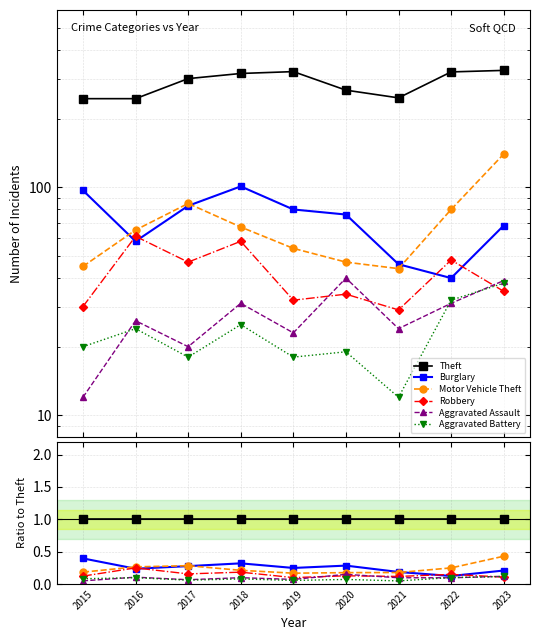

Reading left to right, extract all data points from this chart.

Theft: 2015=1.0	2016=1.0	2017=1.0	2018=1.0	2019=1.0	2020=1.0	2021=1.0	2022=1.0	2023=1.0
Burglary: 2015=0.4	2016=0.2	2017=0.3	2018=0.3	2019=0.2	2020=0.3	2021=0.2	2022=0.1	2023=0.2
Motor Vehicle Theft: 2015=0.2	2016=0.3	2017=0.3	2018=0.2	2019=0.2	2020=0.2	2021=0.2	2022=0.2	2023=0.4
Robbery: 2015=0.1	2016=0.2	2017=0.2	2018=0.2	2019=0.1	2020=0.1	2021=0.1	2022=0.1	2023=0.1
Aggravated Assault: 2015=0.0	2016=0.1	2017=0.1	2018=0.1	2019=0.1	2020=0.1	2021=0.1	2022=0.1	2023=0.1
Aggravated Battery: 2015=0.1	2016=0.1	2017=0.1	2018=0.1	2019=0.1	2020=0.1	2021=0.0	2022=0.1	2023=0.1